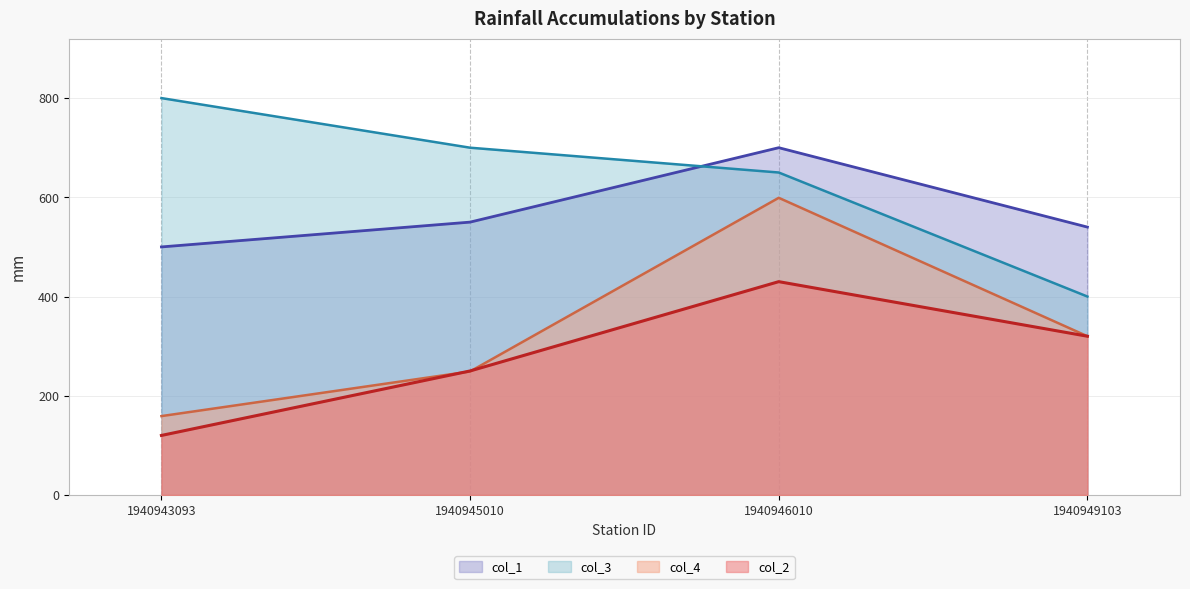

The value of col_1 at 1940946010 is 409. True or false?

False